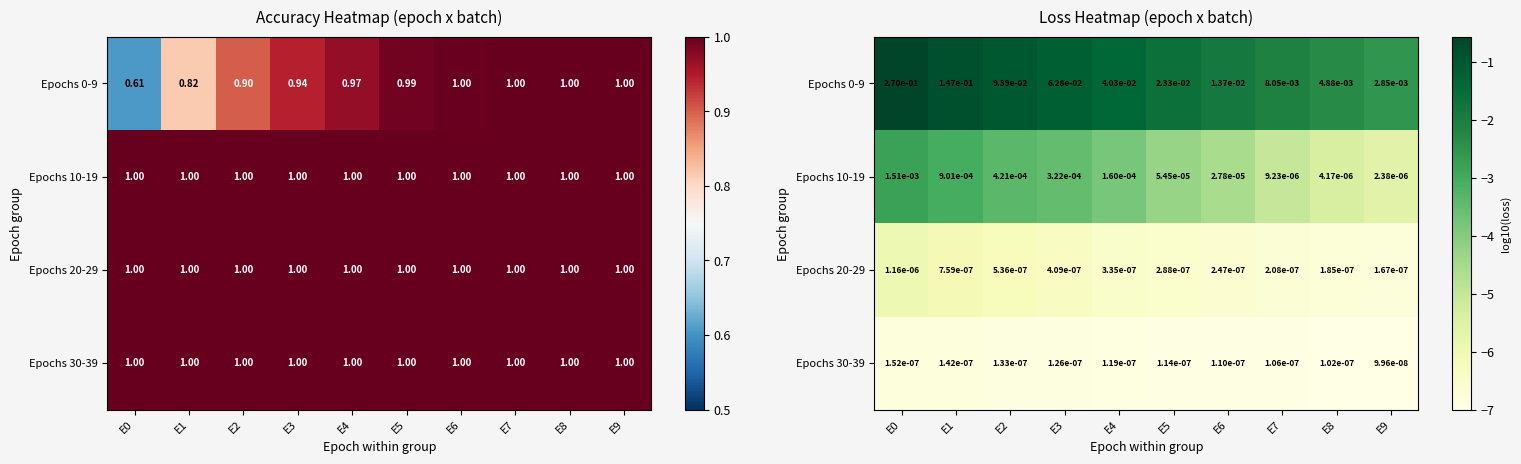

The value of Epochs 20-29 at E6 is -6.6. True or false?

True